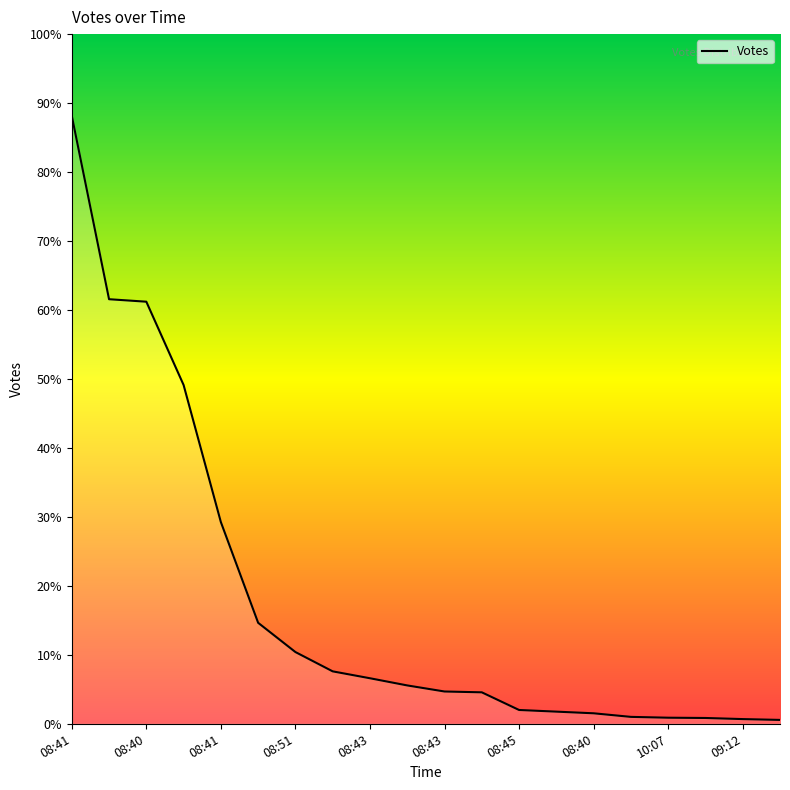

Rank the categories by value from highest to lowest.

08:41, 08:49, 08:40, 09:54, 08:41, 08:44, 08:51, 10:09, 08:43, 09:51, 08:43, 10:16, 08:45, 08:42, 08:40, 09:12, 10:07, 08:43, 09:12, 08:44